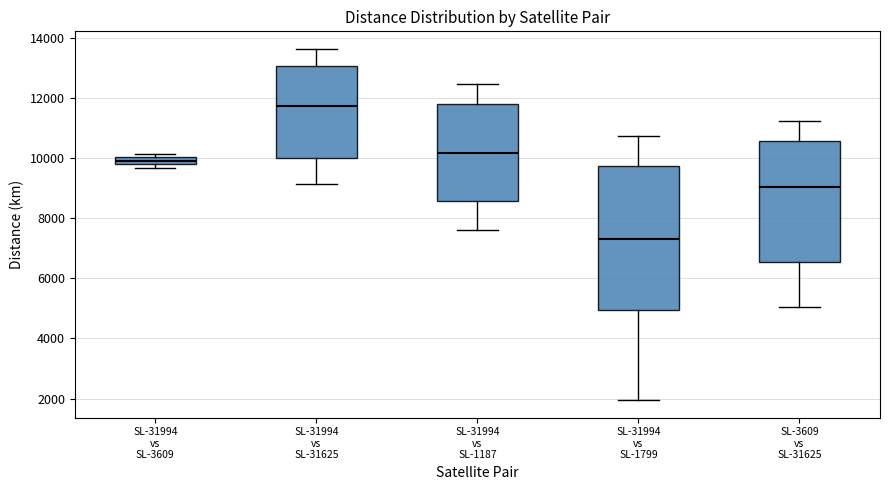

Comparing the boxes themselves (not the whiskers), which one is the tallest?

SL-31994 vs SL-1799